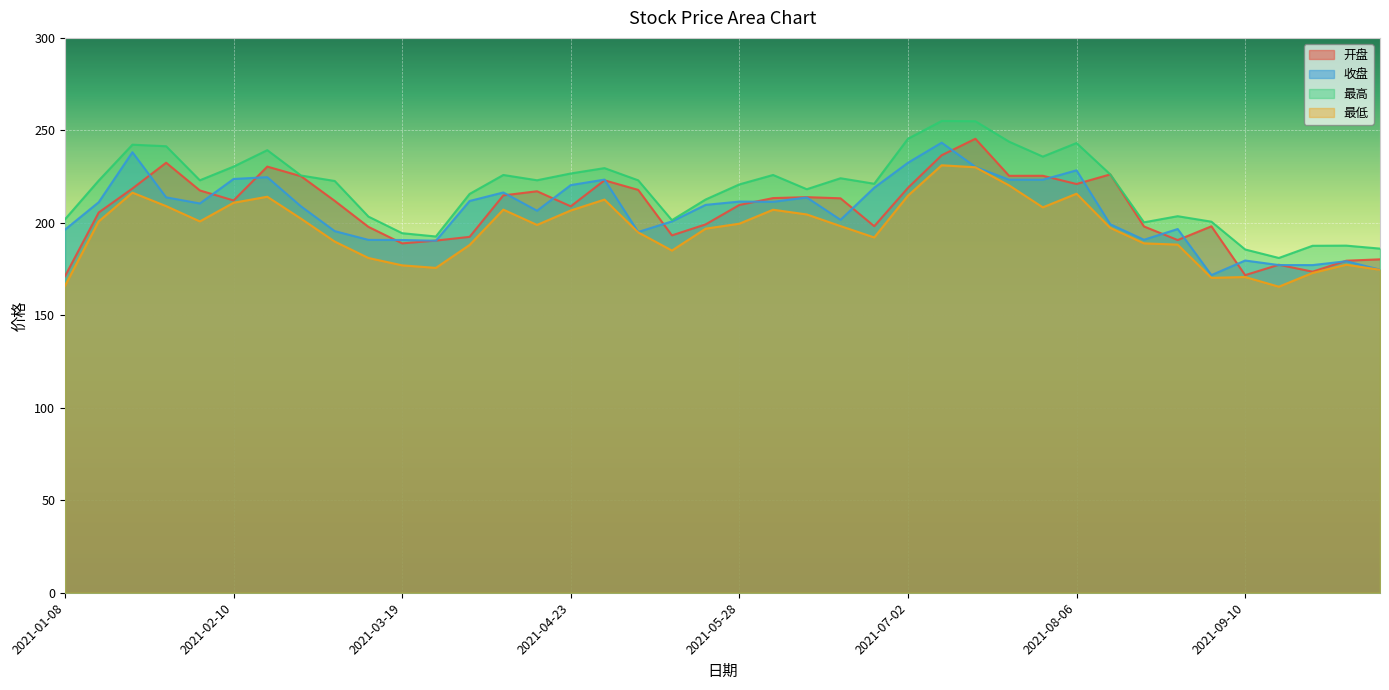

Count the number of categories in the chart.

40